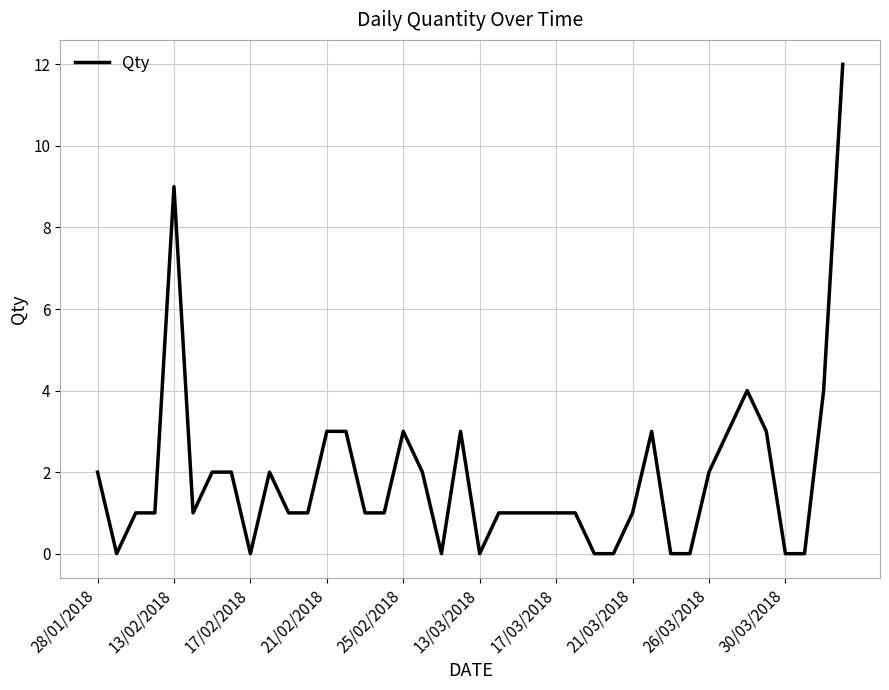

What is the maximum value shown in the chart?

12